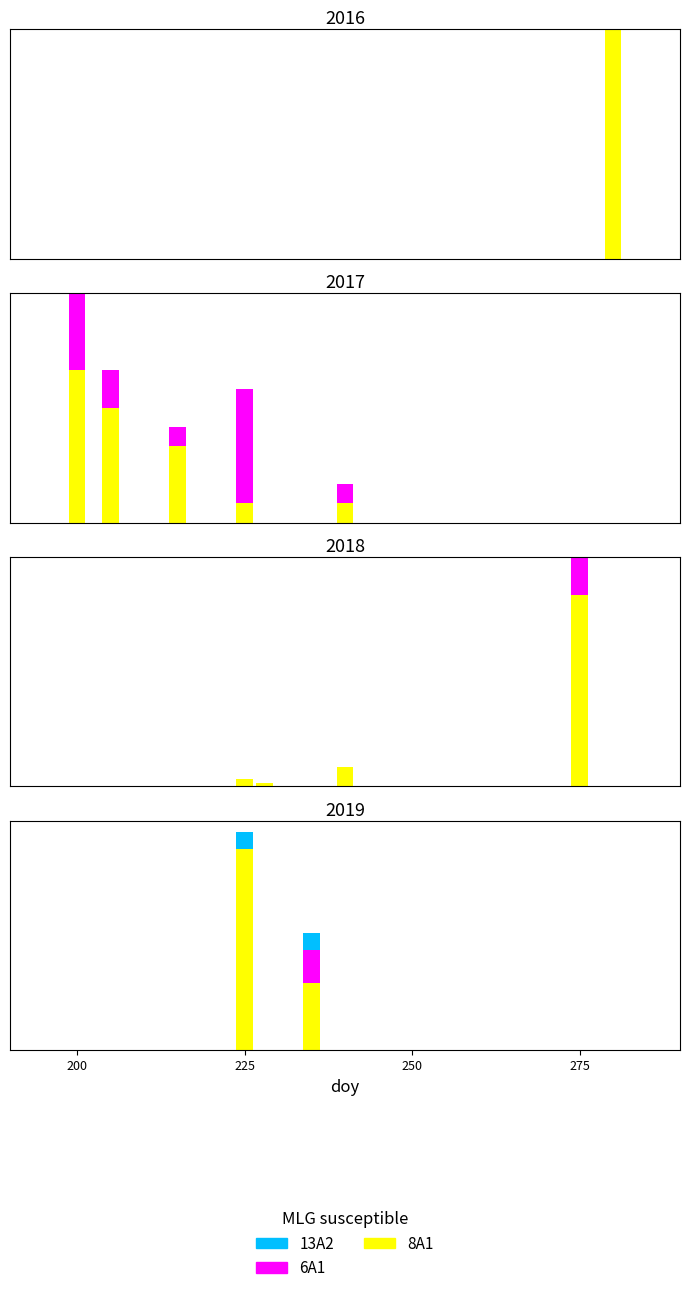

Which category has the highest value across all series?

225